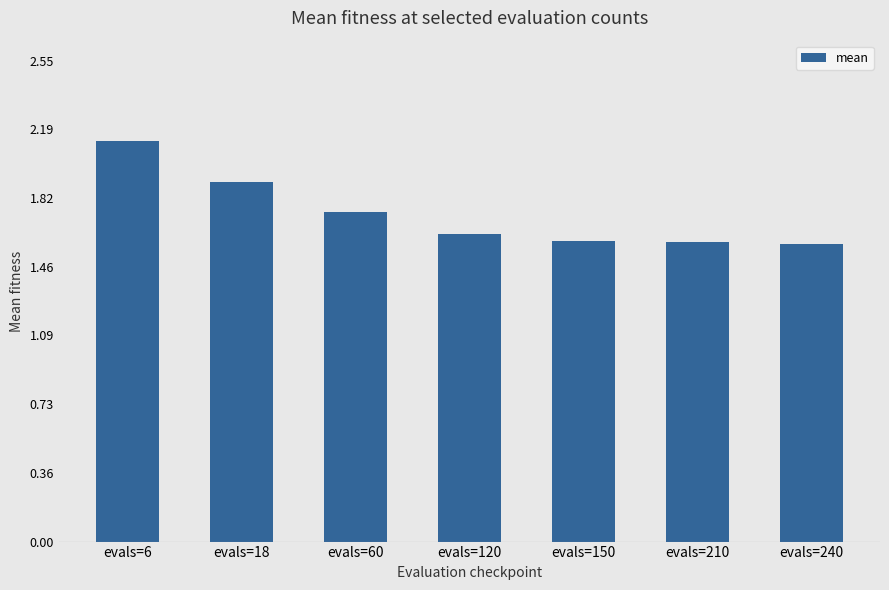

Is it true that the value at evals=120 is 2.8?

False